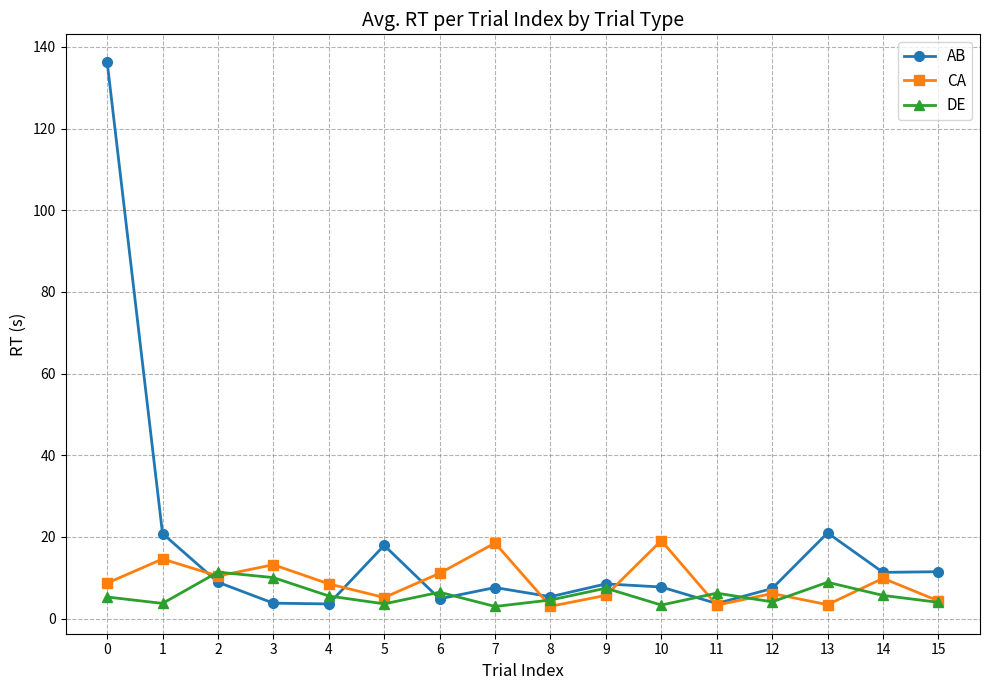

List the series in order of their peak value, lowest first.

DE, CA, AB